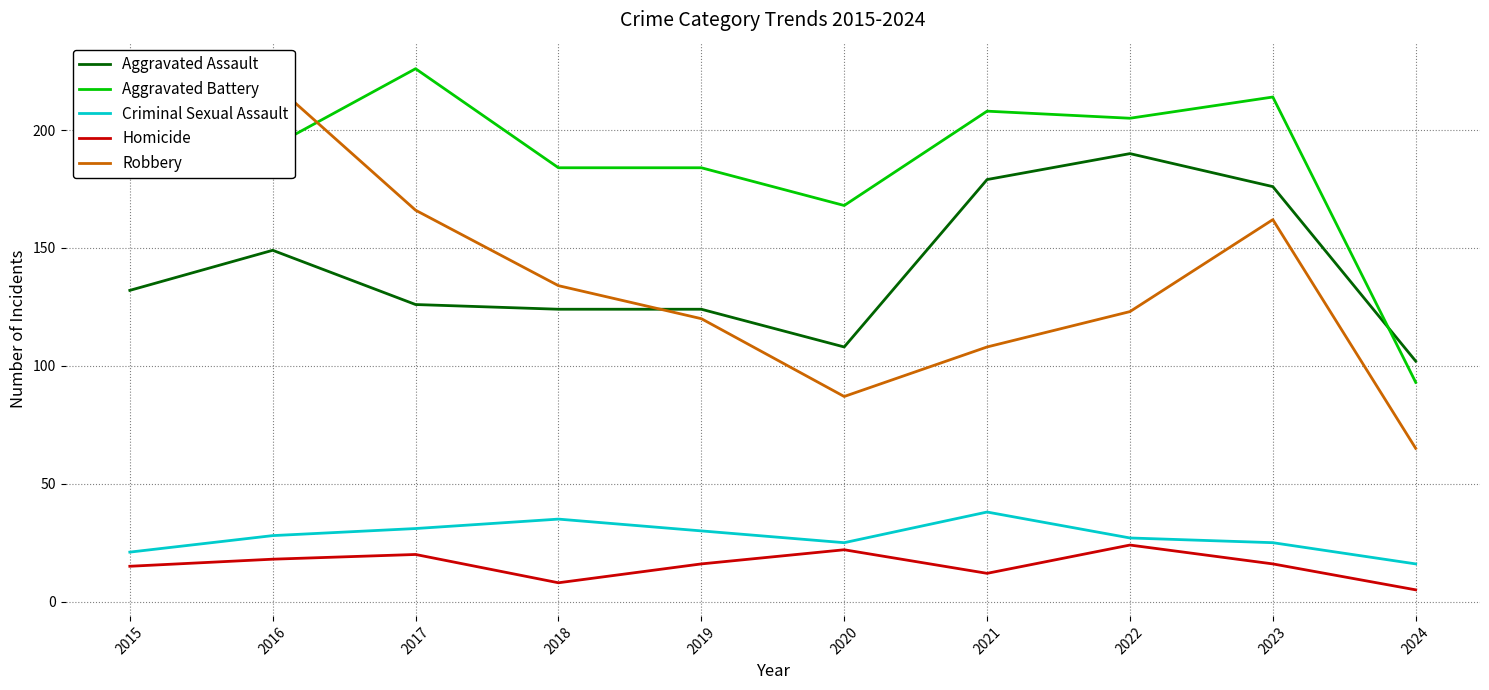

How many lines are shown in the chart?

5